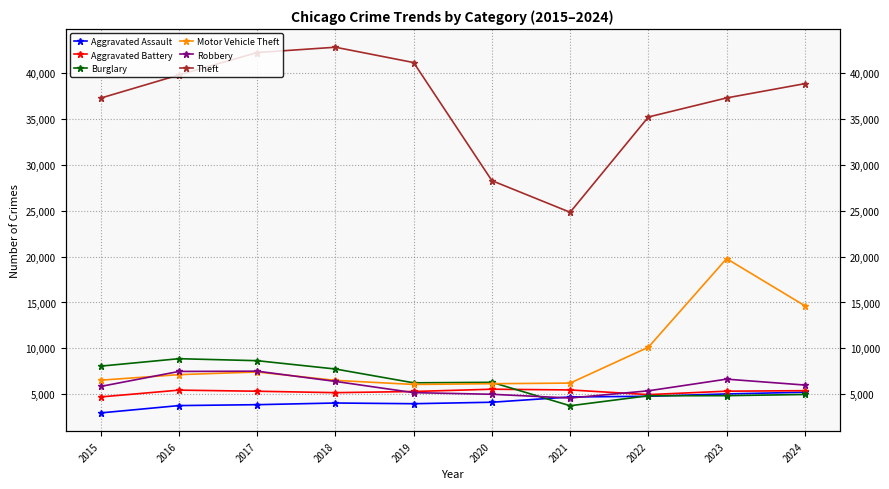

What is the value of the Aggravated Battery point at the 1st from the left?

4722